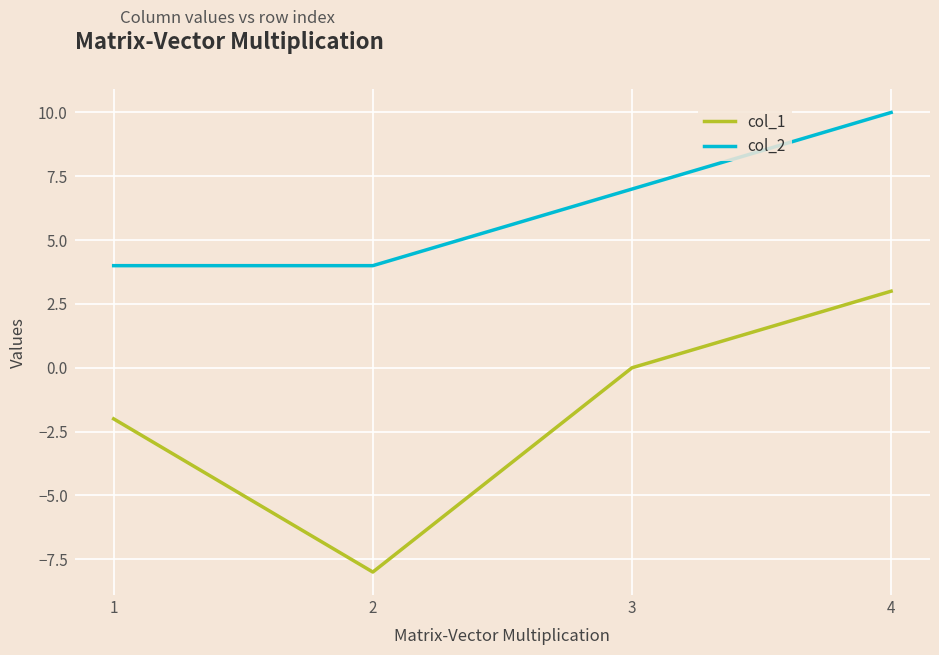

What is the sum of the col_2 values at 1 and 4?

14